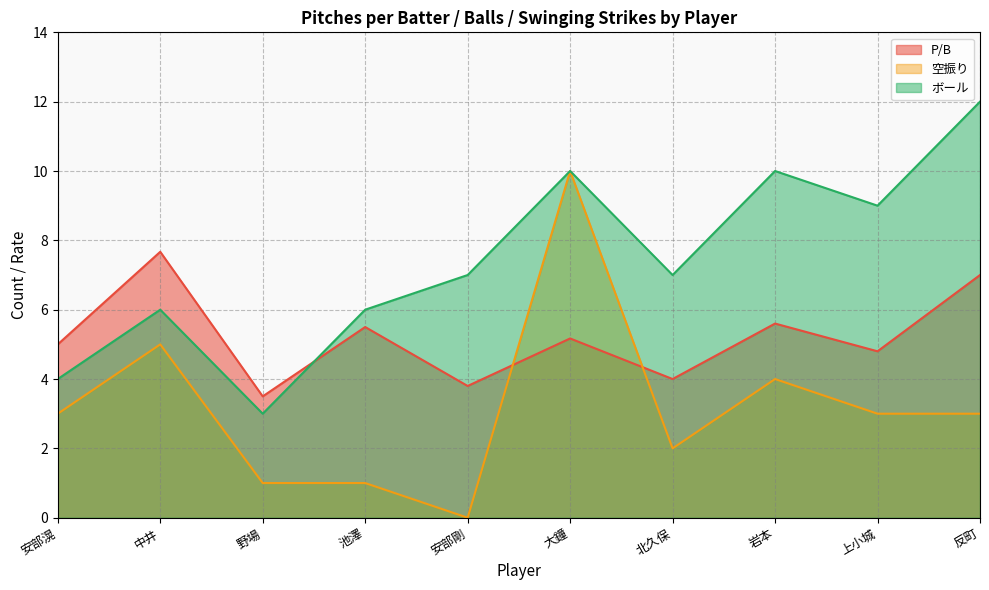

True or false: ボール and 空振り intersect in this chart.

False